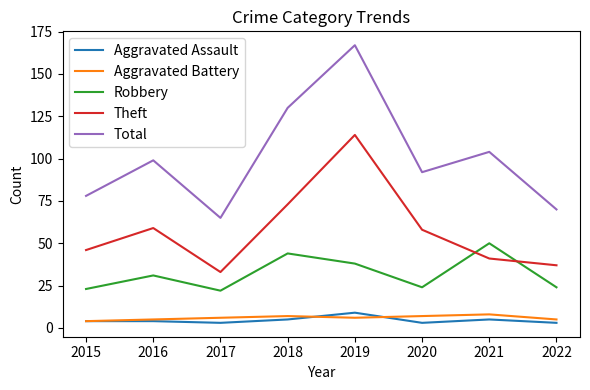

How many distinct data groups are displayed?

5